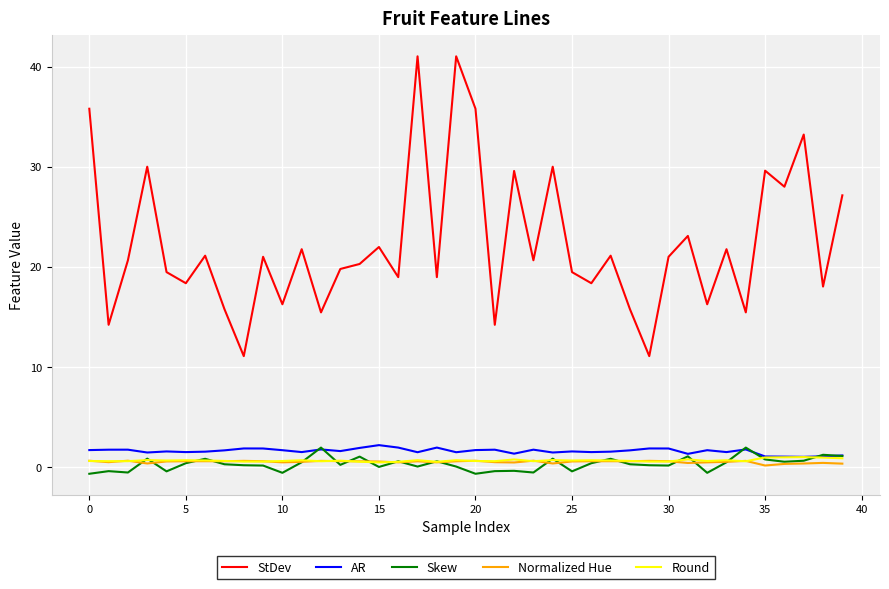

Which series has the widest spread of values?

StDev